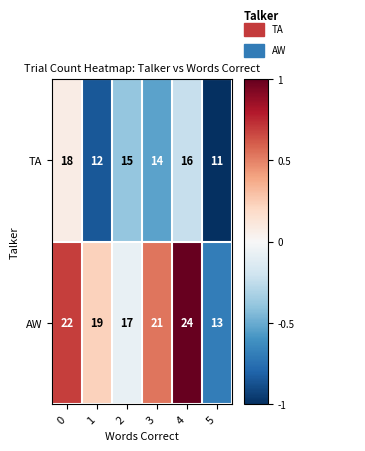

What is the highest value of the AW series?

24